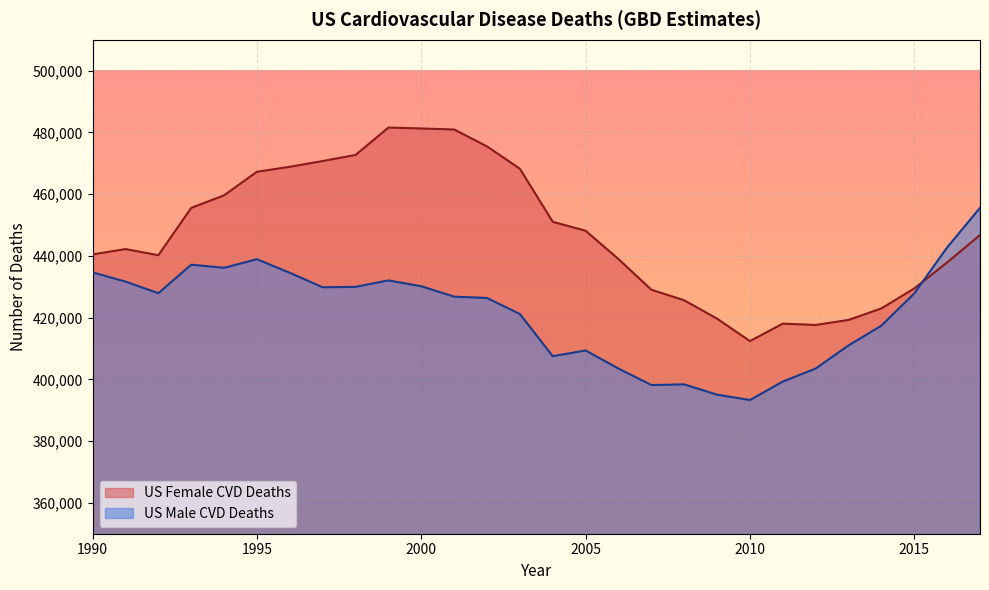

What is the average value of the US Male CVD Deaths series?

421411